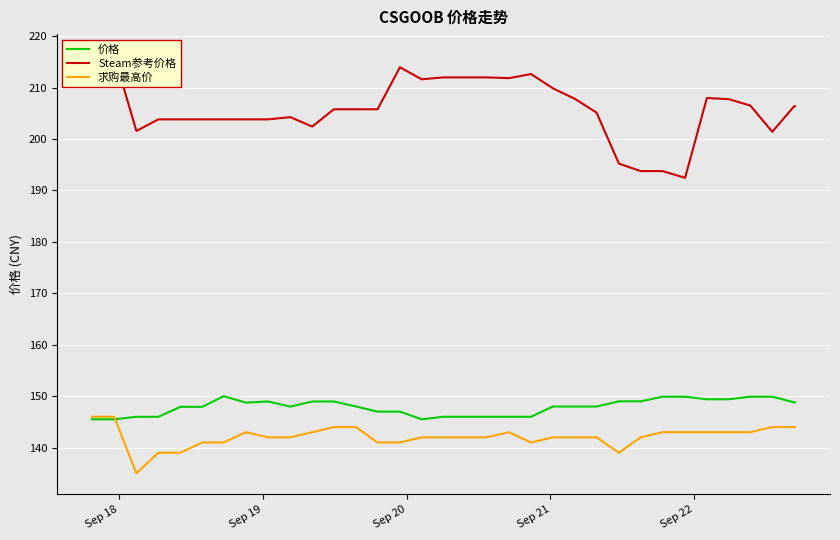

True or false: 价格 has more than 2 interior local peaks.

False